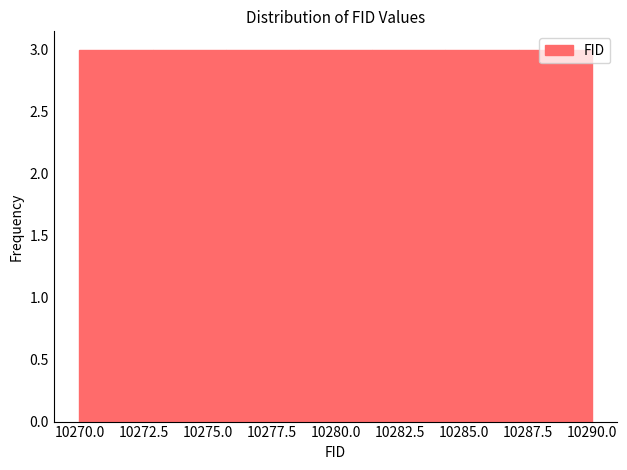

Reading left to right, list every bar in this chart as the range it spans on the x-axis followed by its height. Neither the bar edges nor the heights are printed on the chart, so give them approximately, as read against the axes.

10270.0 to 10273.0: 3
10273.0 to 10275.5: 3
10275.5 to 10278.5: 3
10278.5 to 10281.5: 3
10281.5 to 10284.5: 3
10284.5 to 10287.0: 3
10287.0 to 10290.0: 3